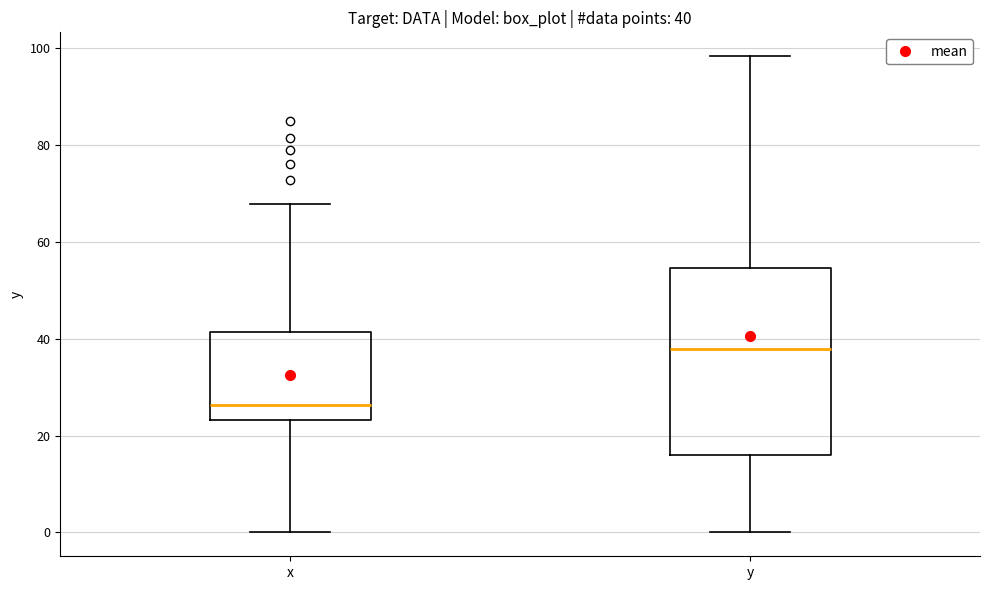

Which box is the tallest, from its lower edge to its upper edge?

y